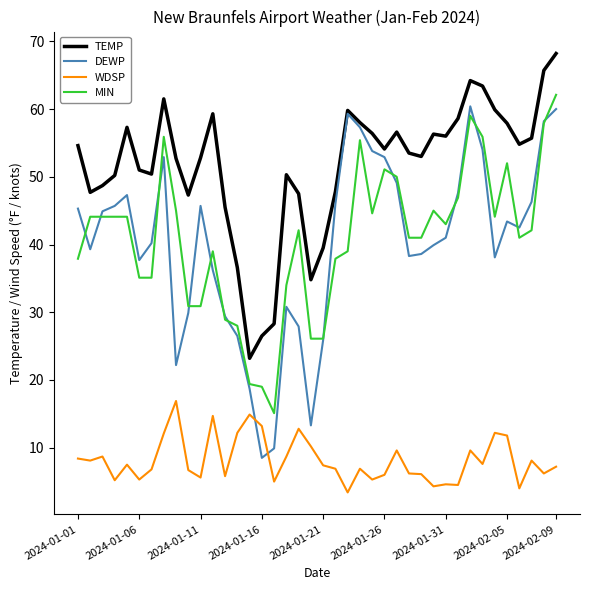

At how many categories does at least one series exceed 40?

34